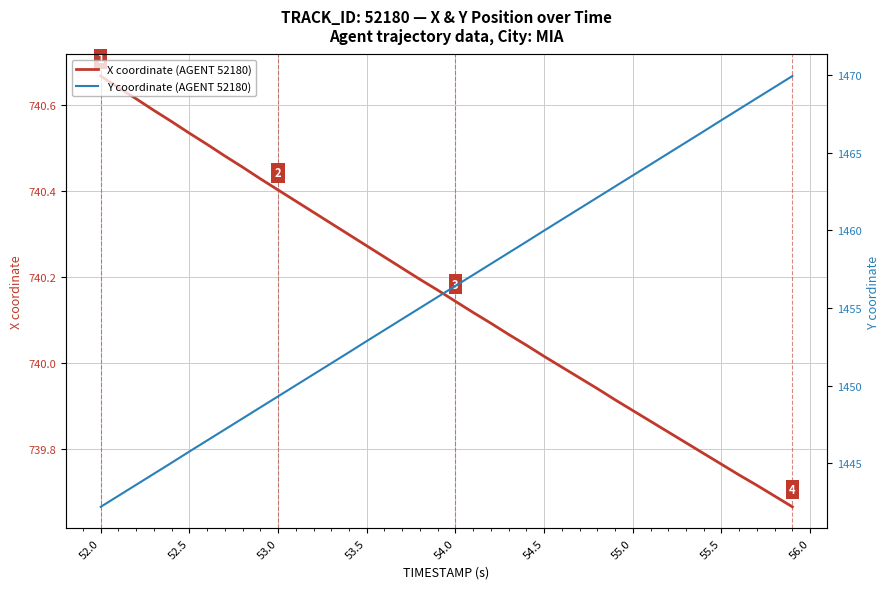

The X coordinate (AGENT 52180) series shows 740.4 at 53.0. True or false?

True